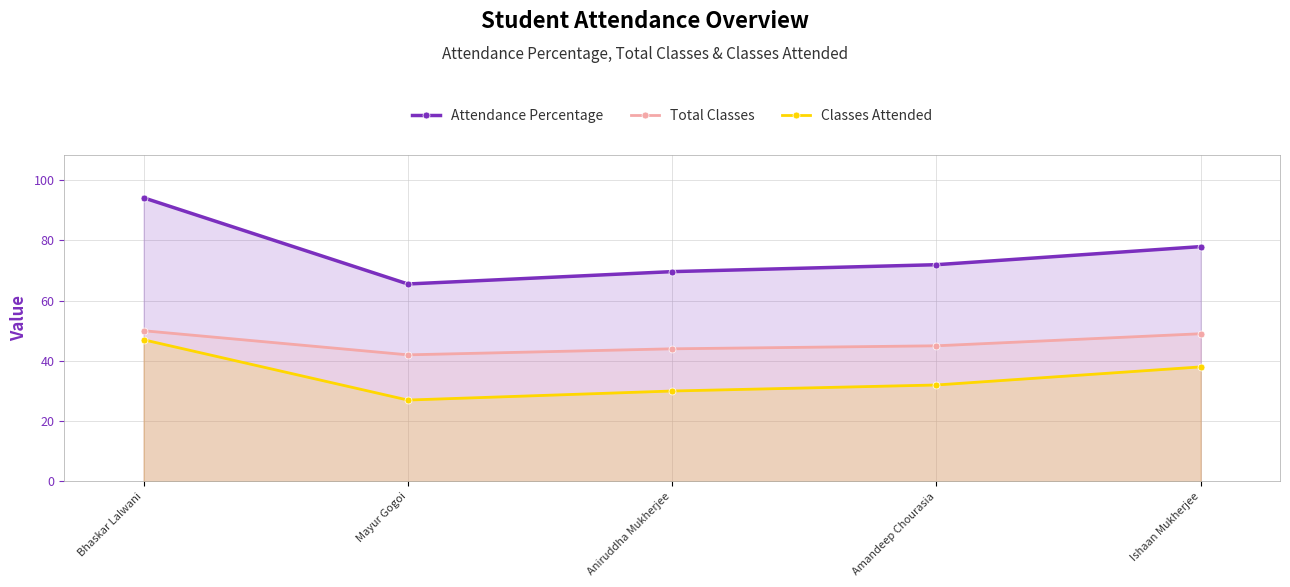

Rank the series at Bhaskar Lalwani from lowest to highest value.

Classes Attended, Total Classes, Attendance Percentage